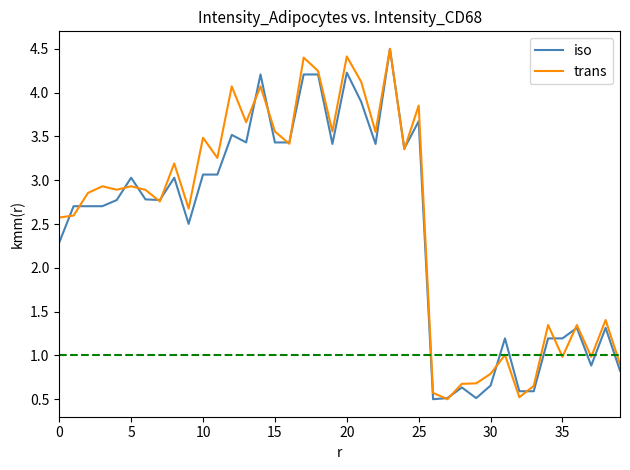

What is the maximum value shown in the chart?

4.5